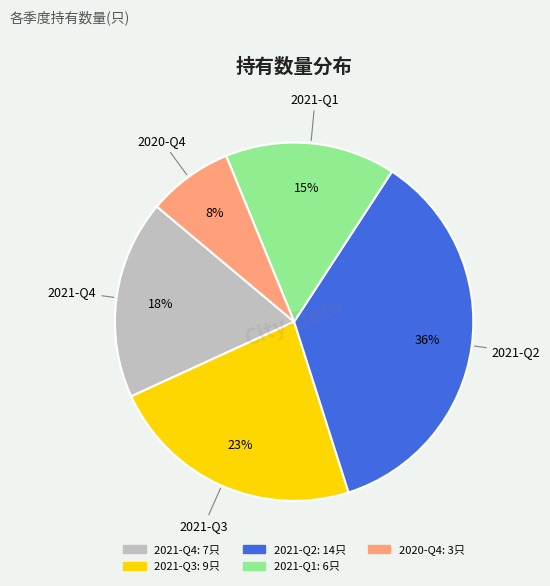

True or false: 2021-Q1 accounts for 5% of the total.

False